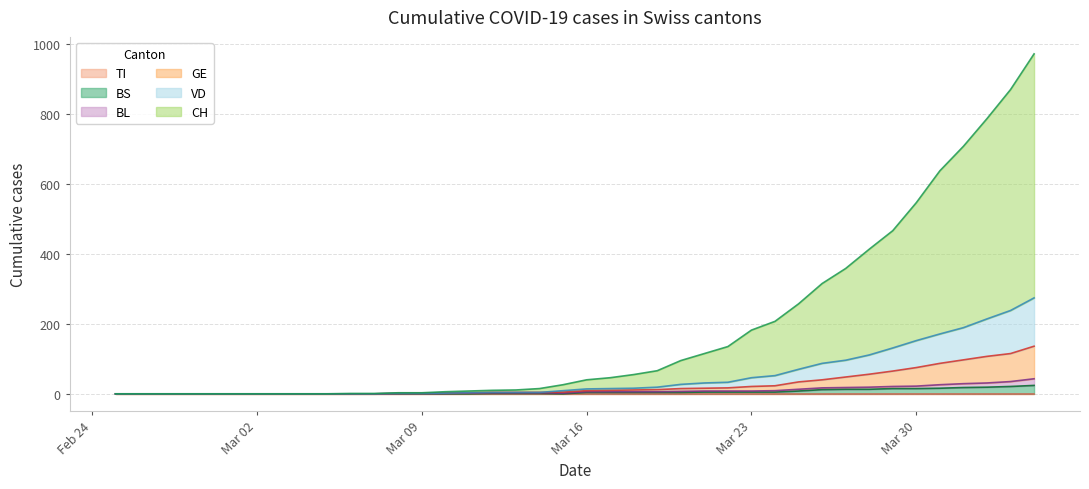

True or false: BL and CH intersect in this chart.

False